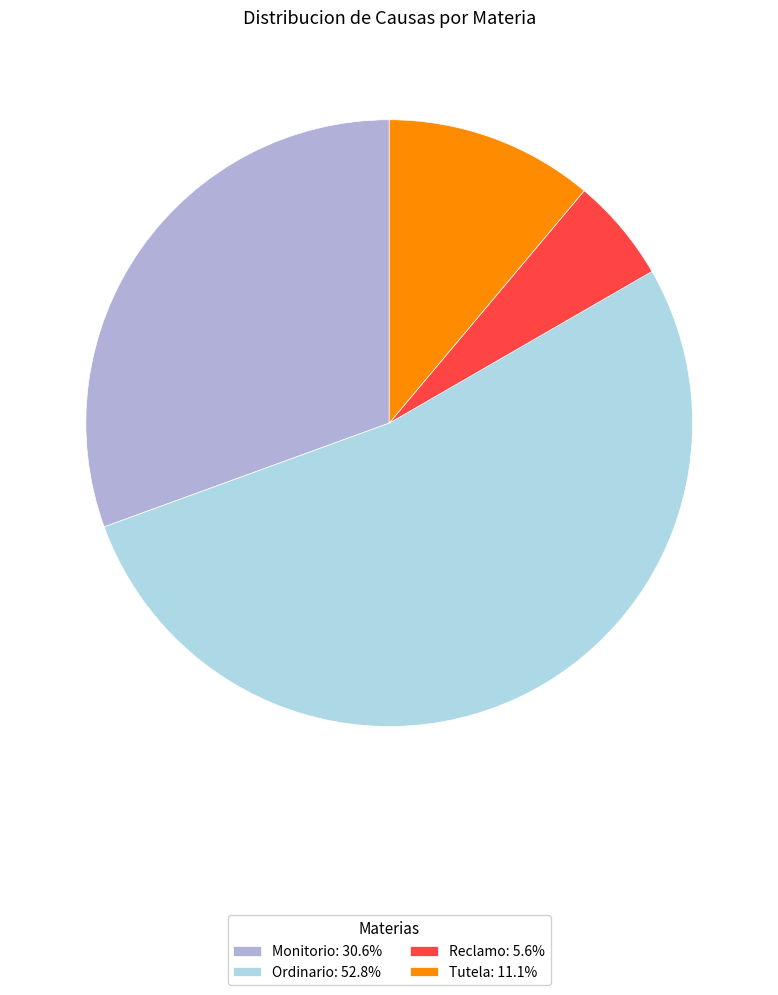

Do Ordinario: 52.8% and Reclamo: 5.6% together represent more than half of the pie?

Yes